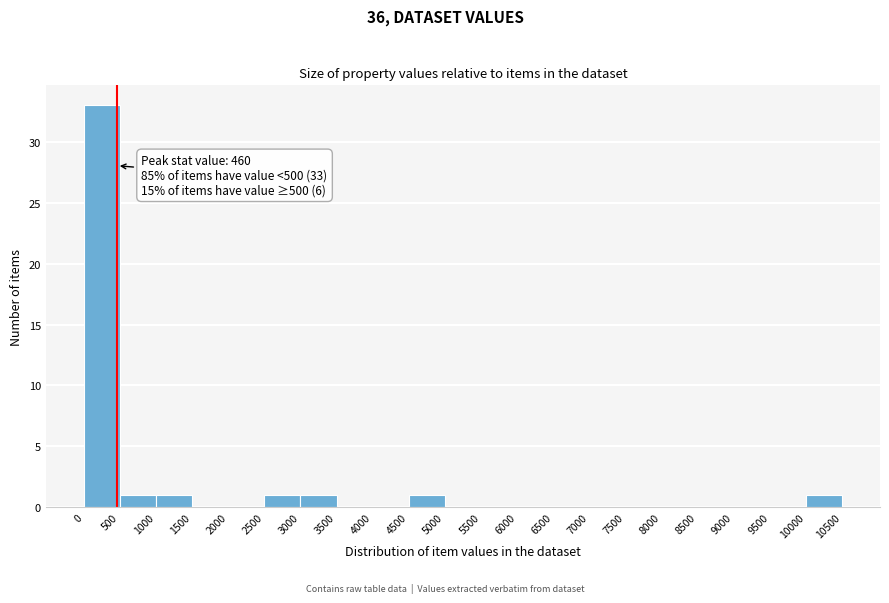

Over which range of the x-axis is the bar tallest?

0 to 500